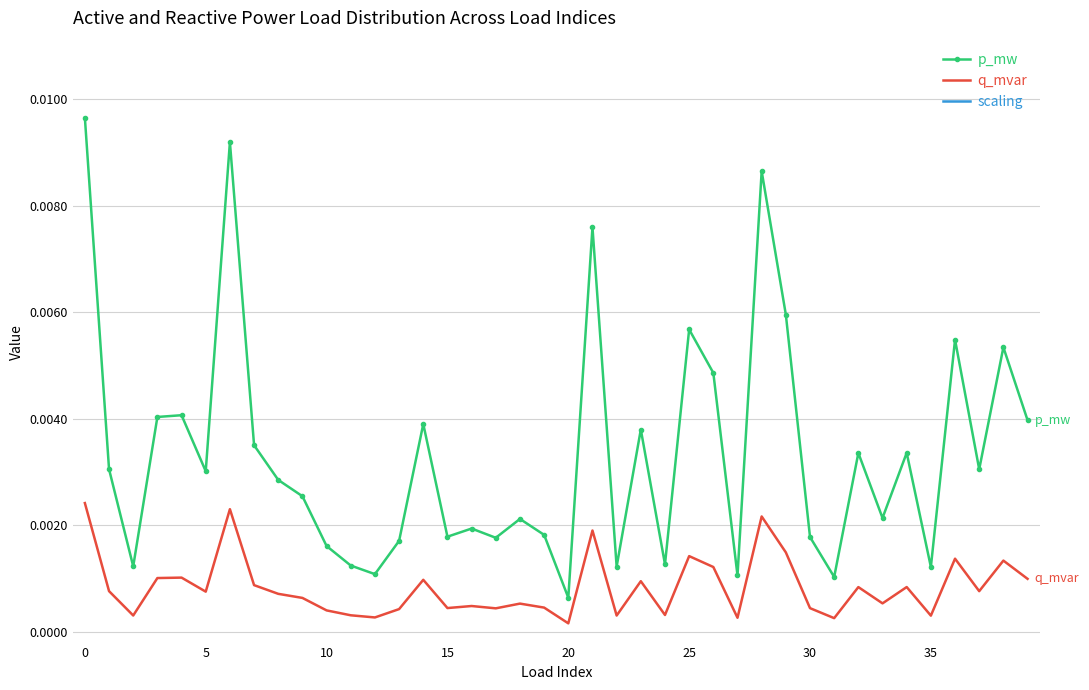

True or false: p_mw has more than 0 points higher than both neighbors.

True